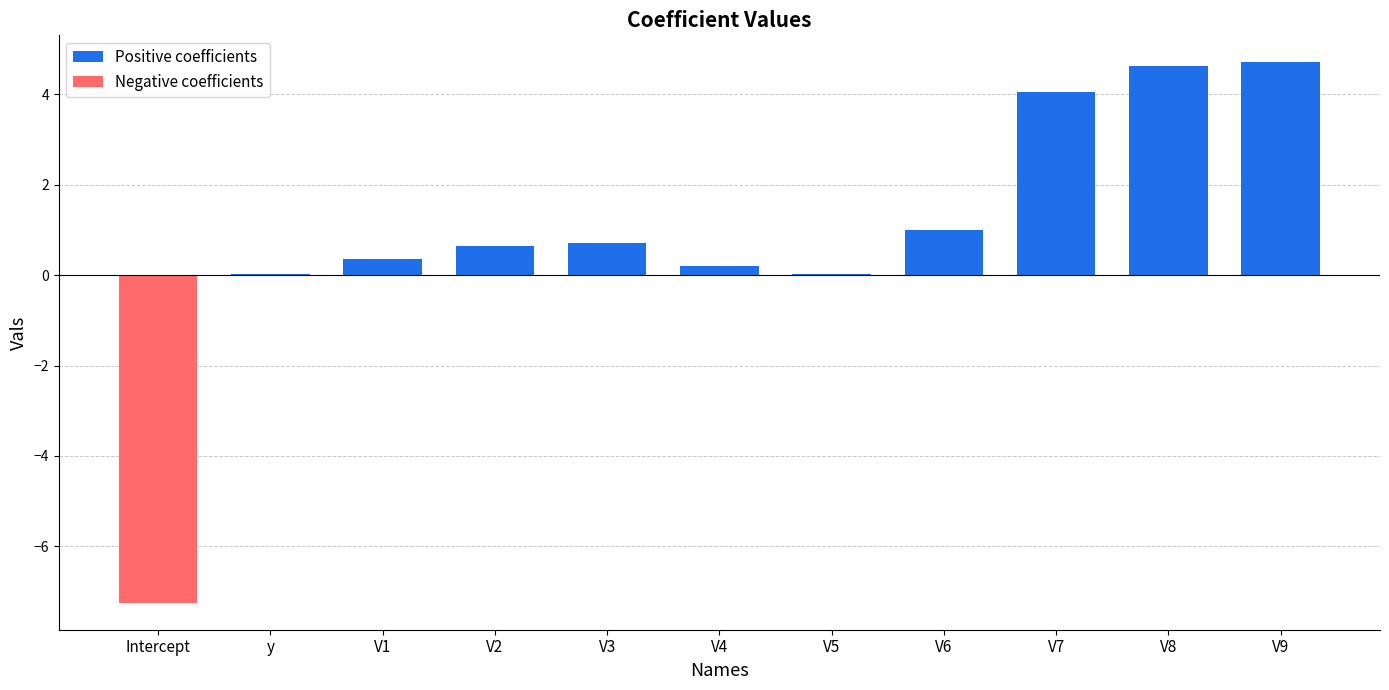

At which label is Negative coefficients closest to -3?

y